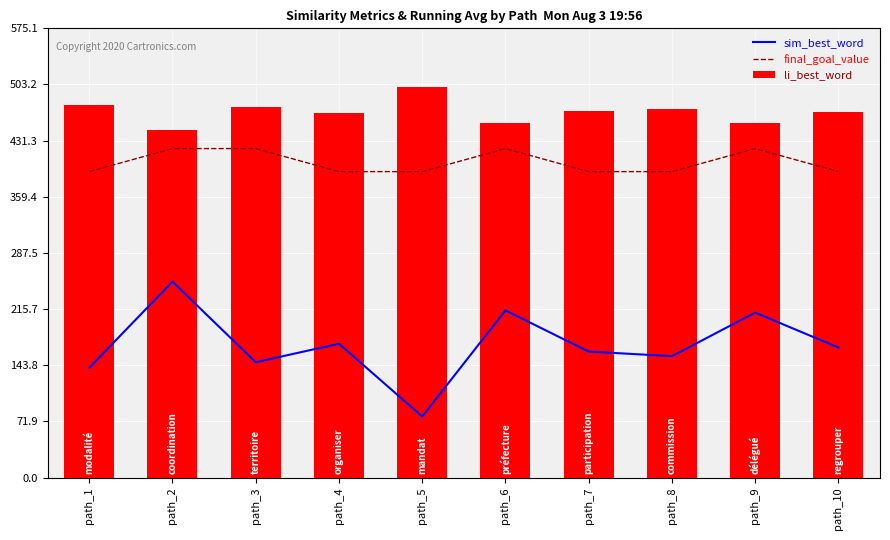

Which category has the lowest value across all series?

path_5